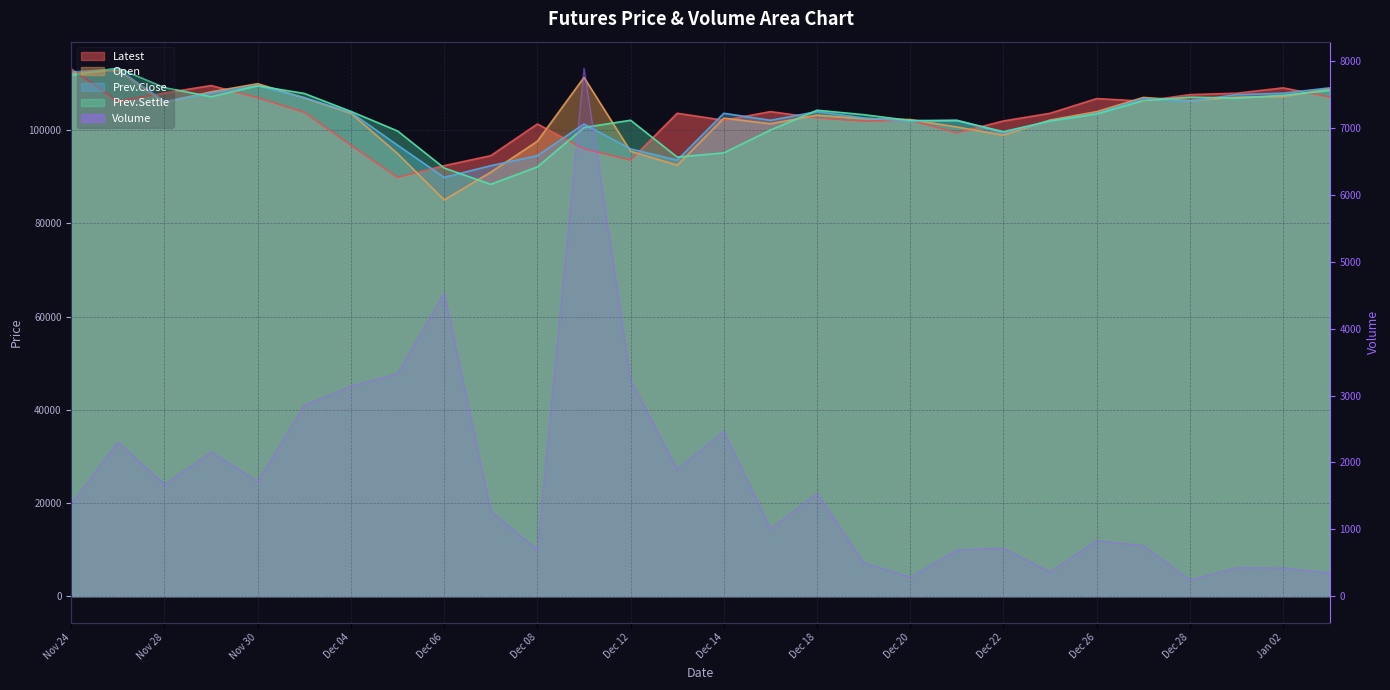

How many times do Latest and Open cross each other?

13